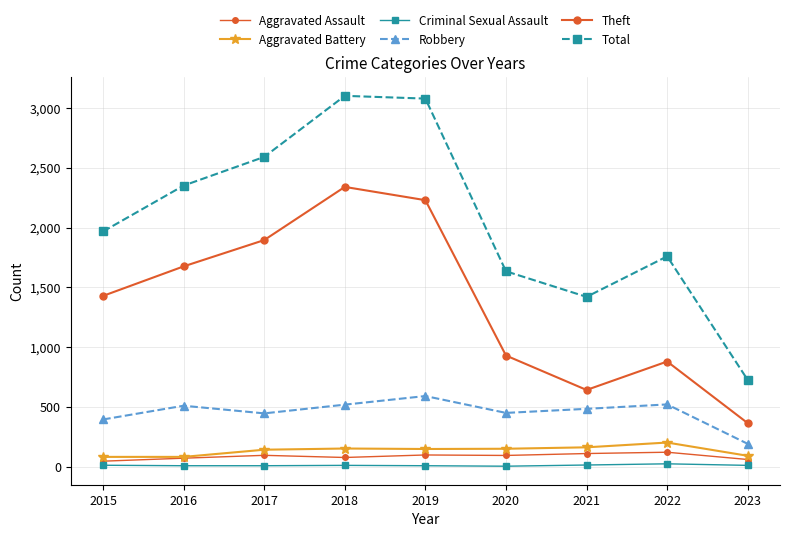

How many lines are shown in the chart?

6